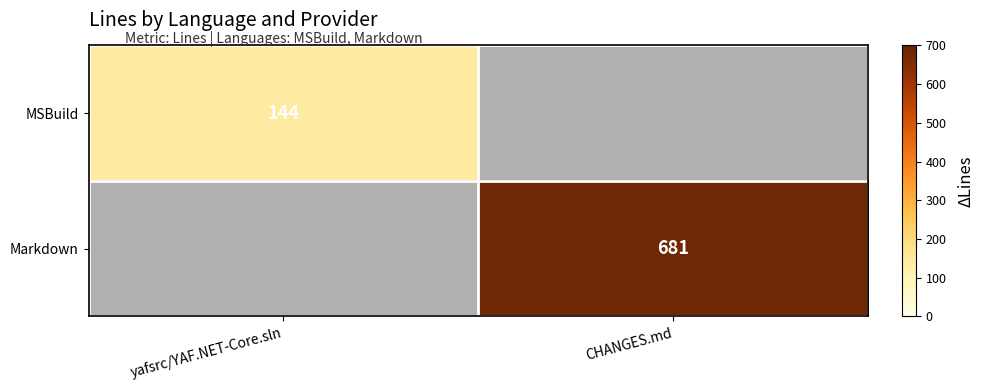

The value of Markdown at CHANGES.md is 381. True or false?

False